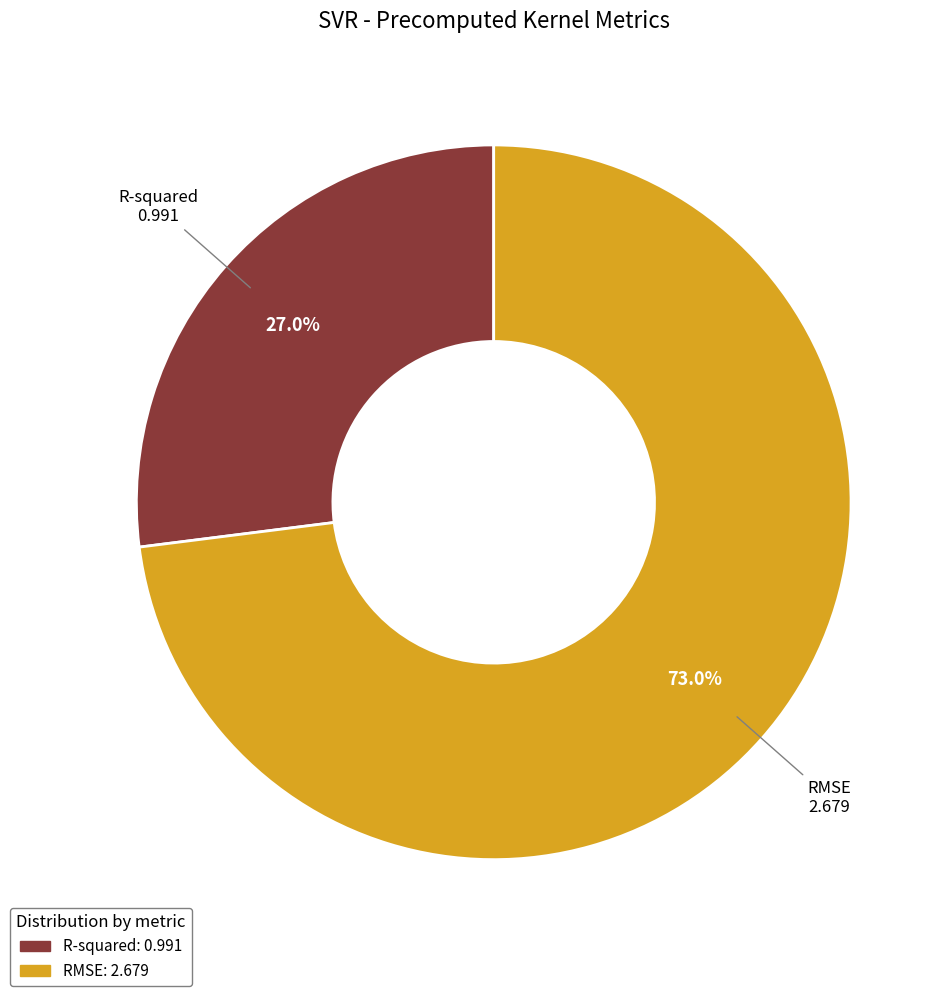

Between R-squared and RMSE, which is larger?

RMSE